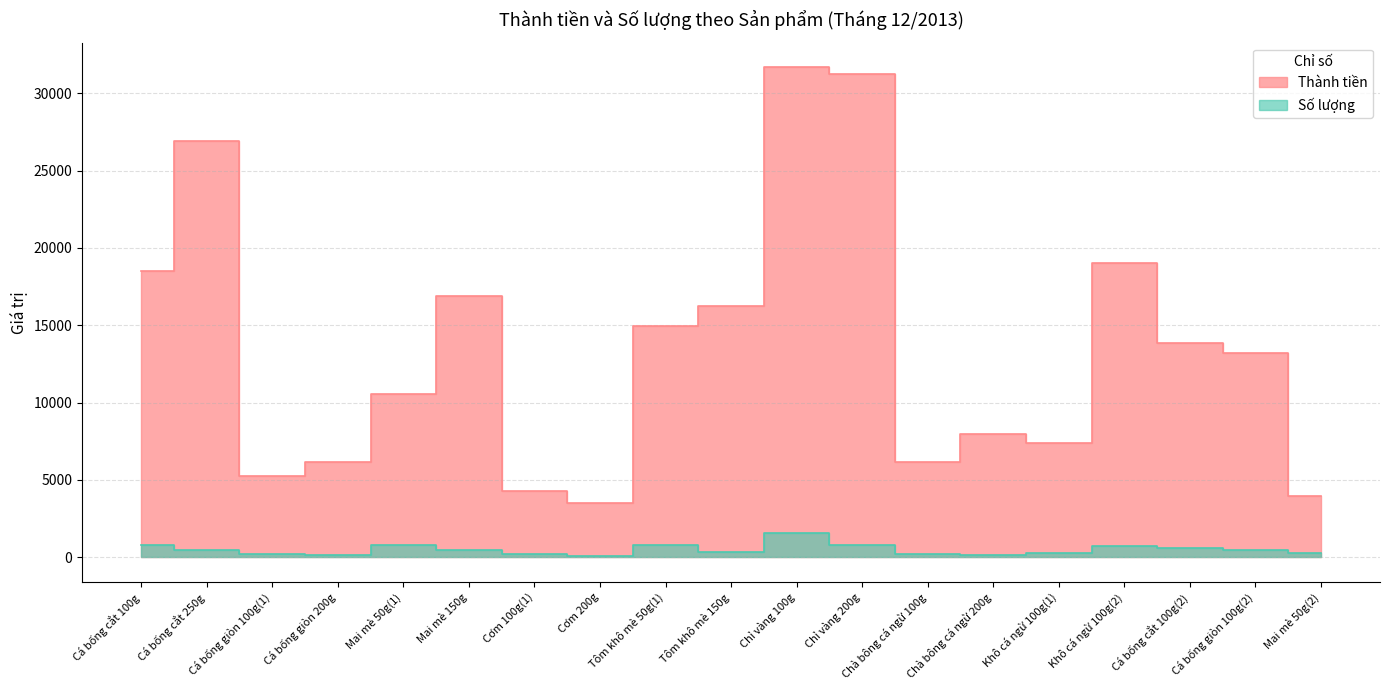

At which label does Thành tiền reach its peak?

Chỉ vàng 100g